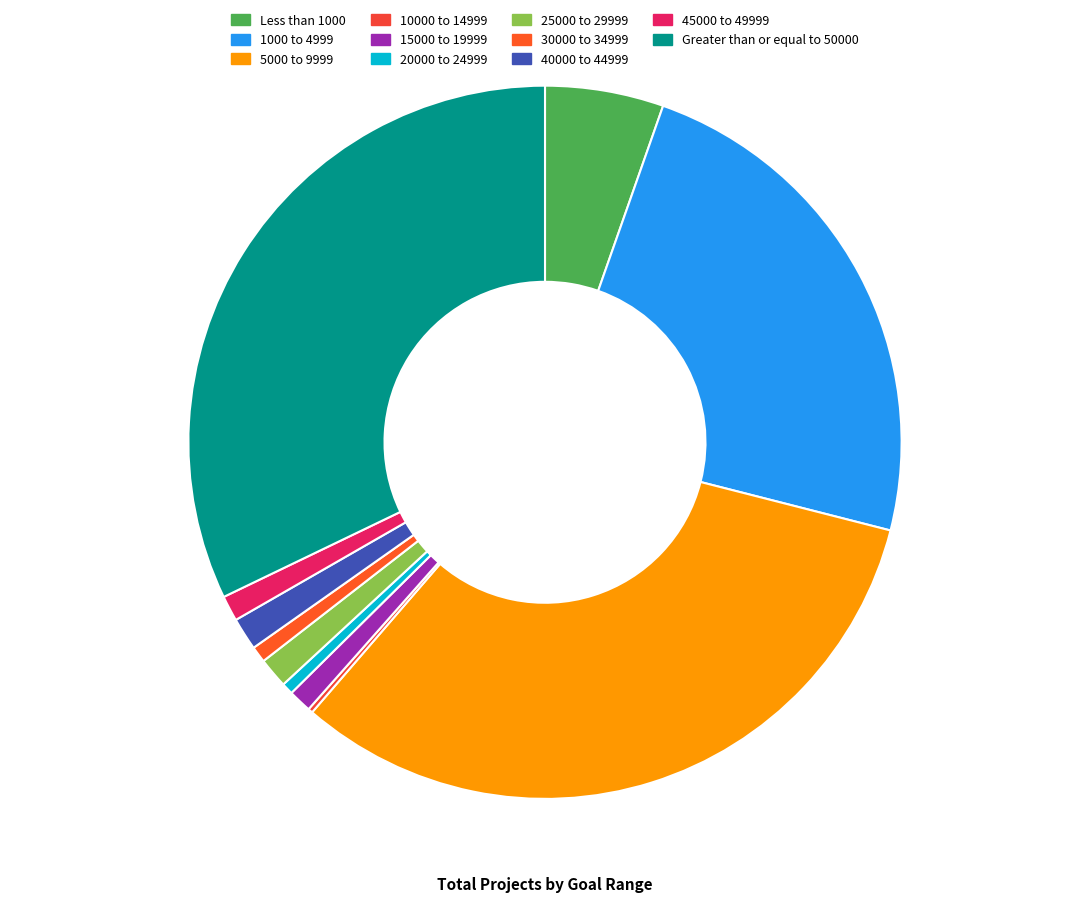

To the nearest percent, what is the difference between the largest and smallest slice percentages?

32%